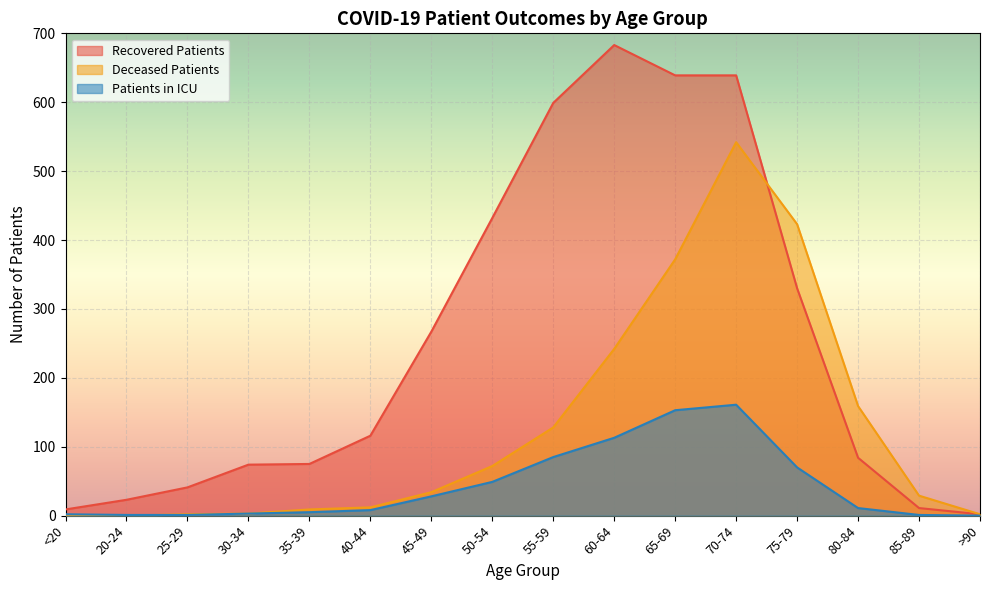

The value of recovered_patients at 55-59 is 918. True or false?

False